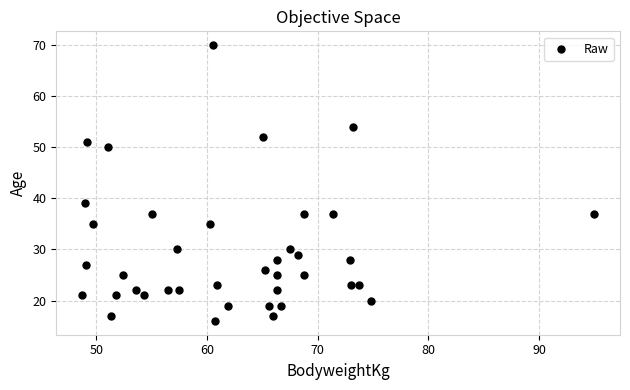

What is the range of Y values (max minus min)?

54